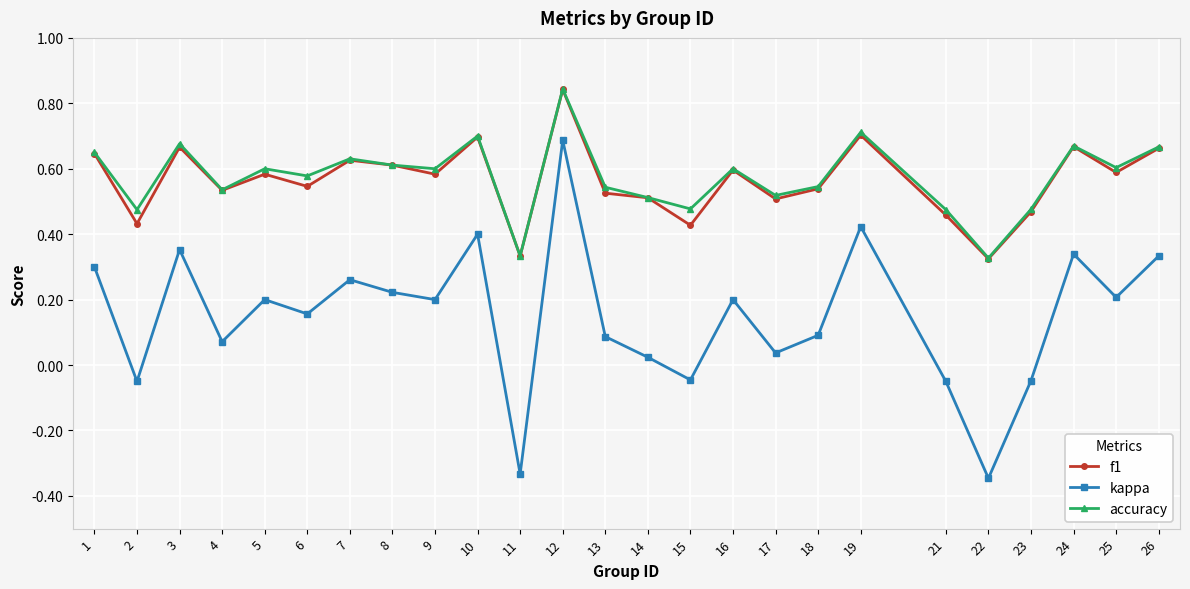

How many interior local peaks does the f1 series have?

8